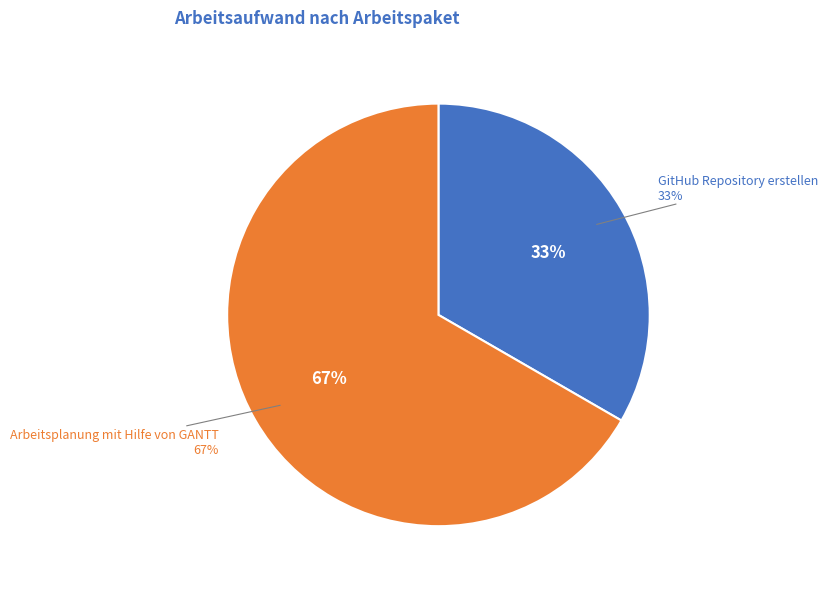

Count the number of slices in the pie.

2